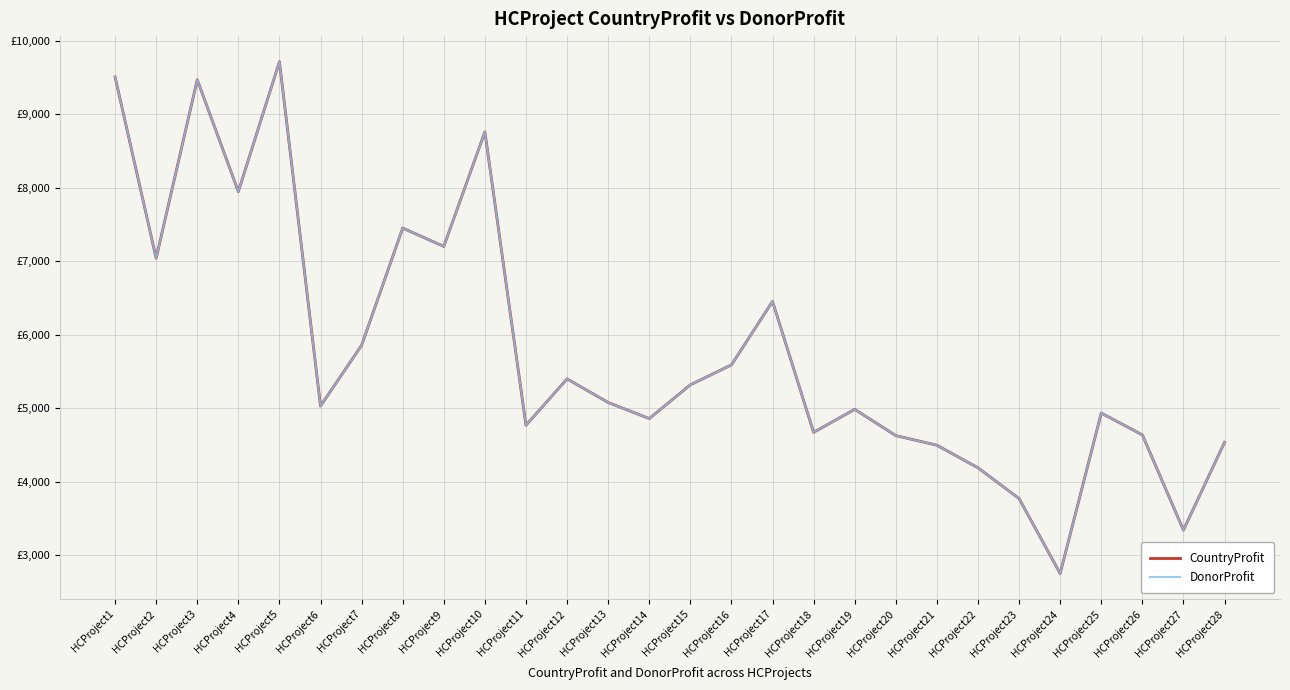

What is the value of the DonorProfit point at the 22nd from the left?

4191